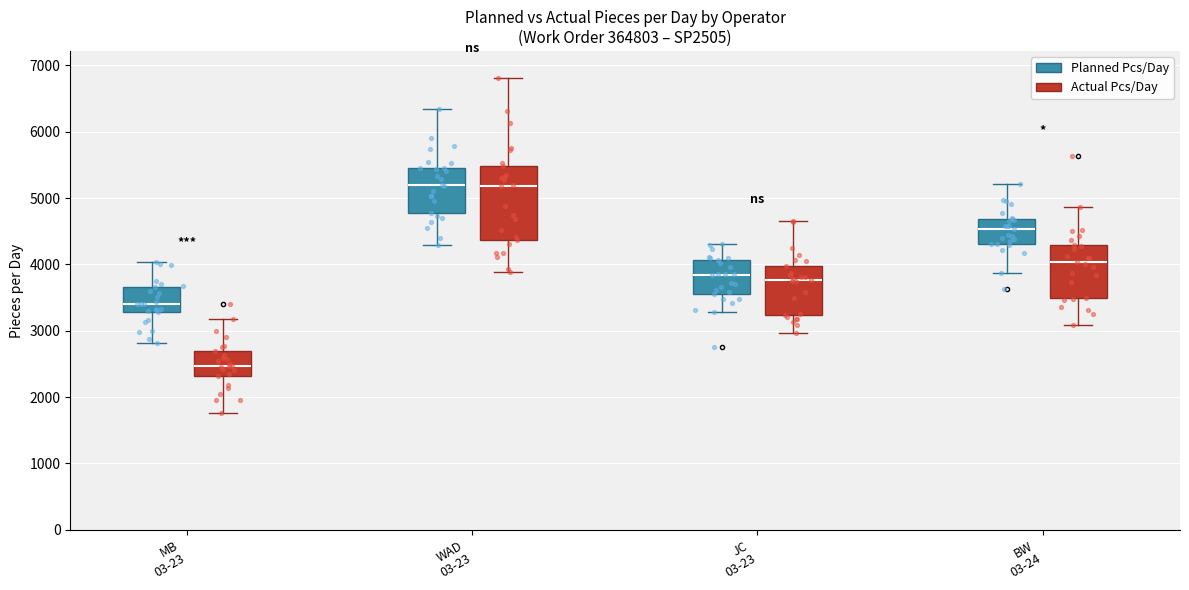

Where does the lower whisker of the box for JC 03-23 (Actual Pcs/Day) end on the y-axis? The values are not printed on the chart, so give them approximately, as read against the axis.

3000